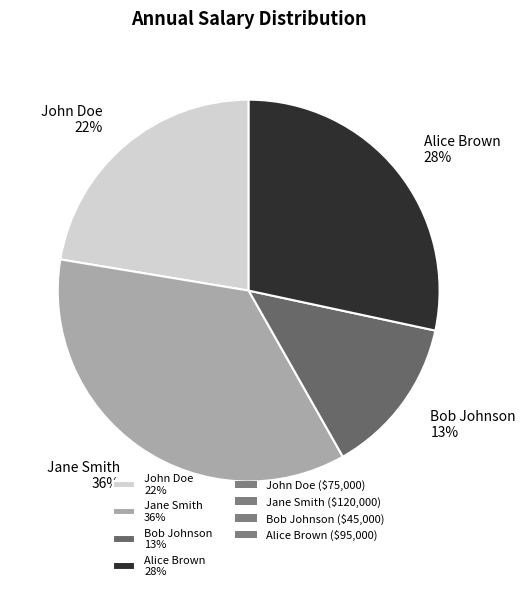

Which category has the biggest portion of the pie?

Jane Smith